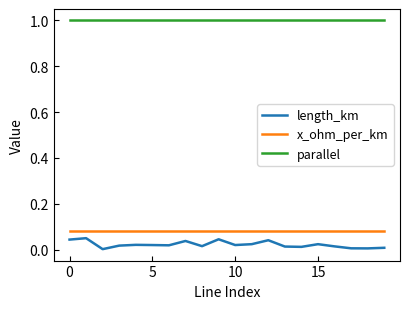

Which series has the largest range (max minus min)?

length_km